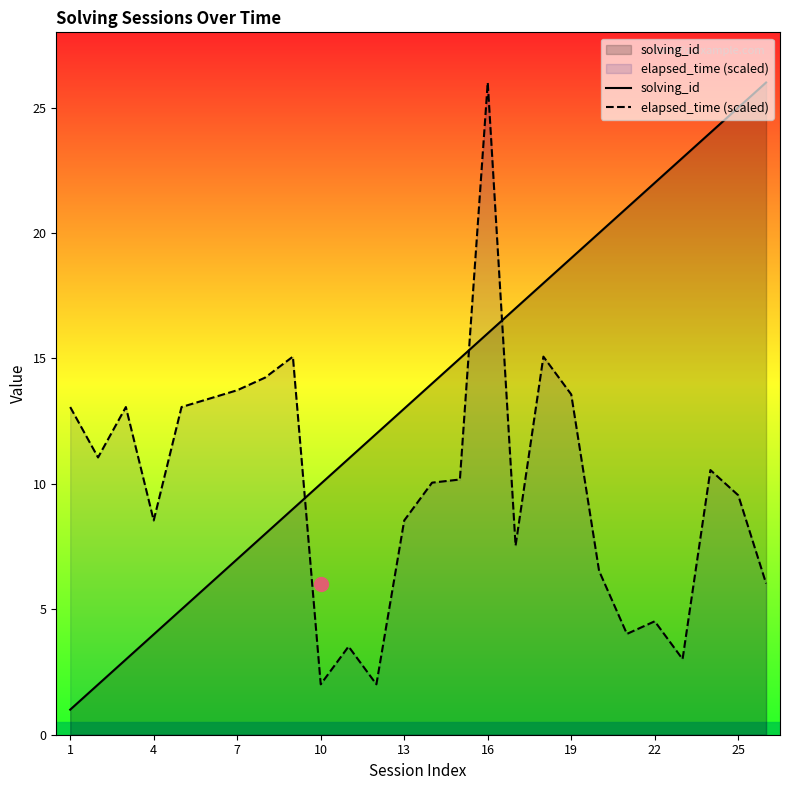

What are all the series names shown in the legend?

solving_id, elapsed_time (scaled)